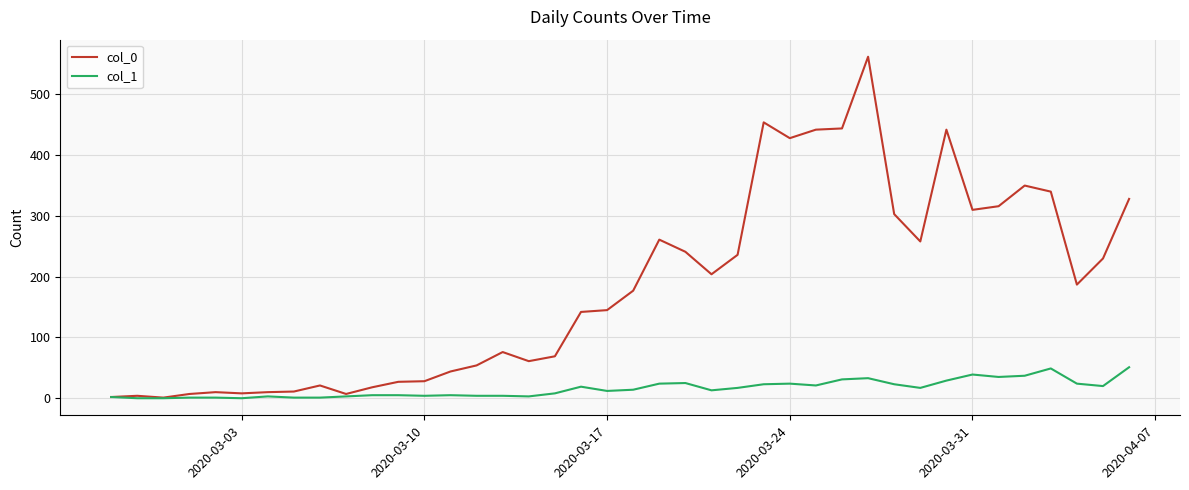

Which series has the largest range (max minus min)?

col_0